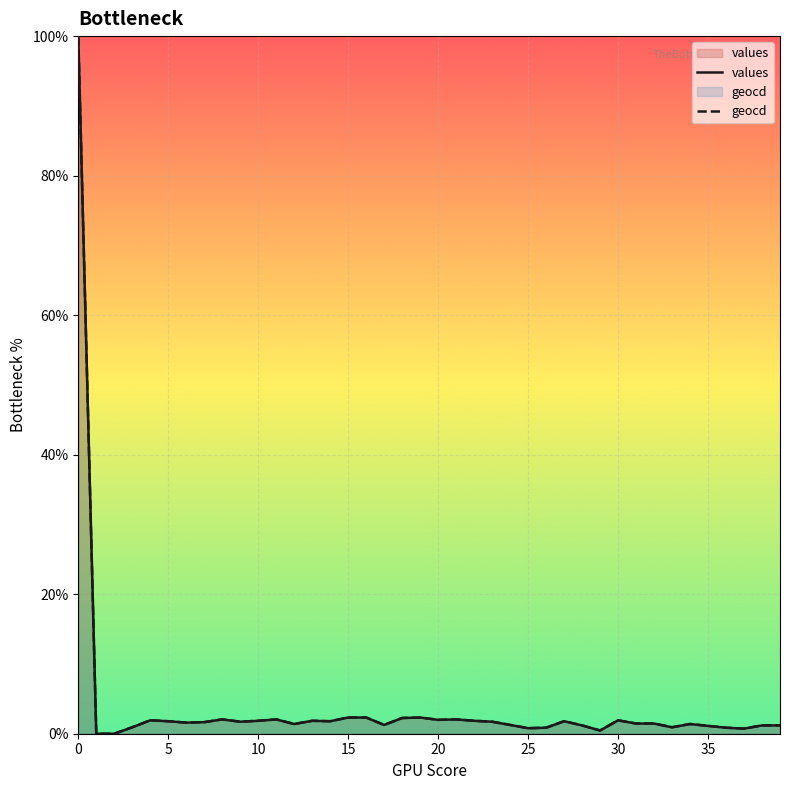

Which has a higher value, 12 or 20?

20